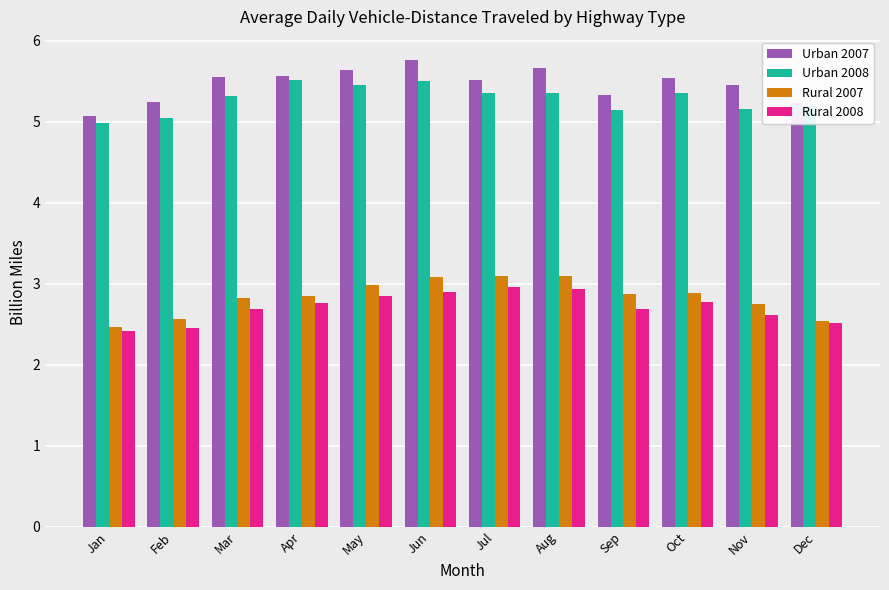

What is the average value of the Rural 2008 series?

2.7